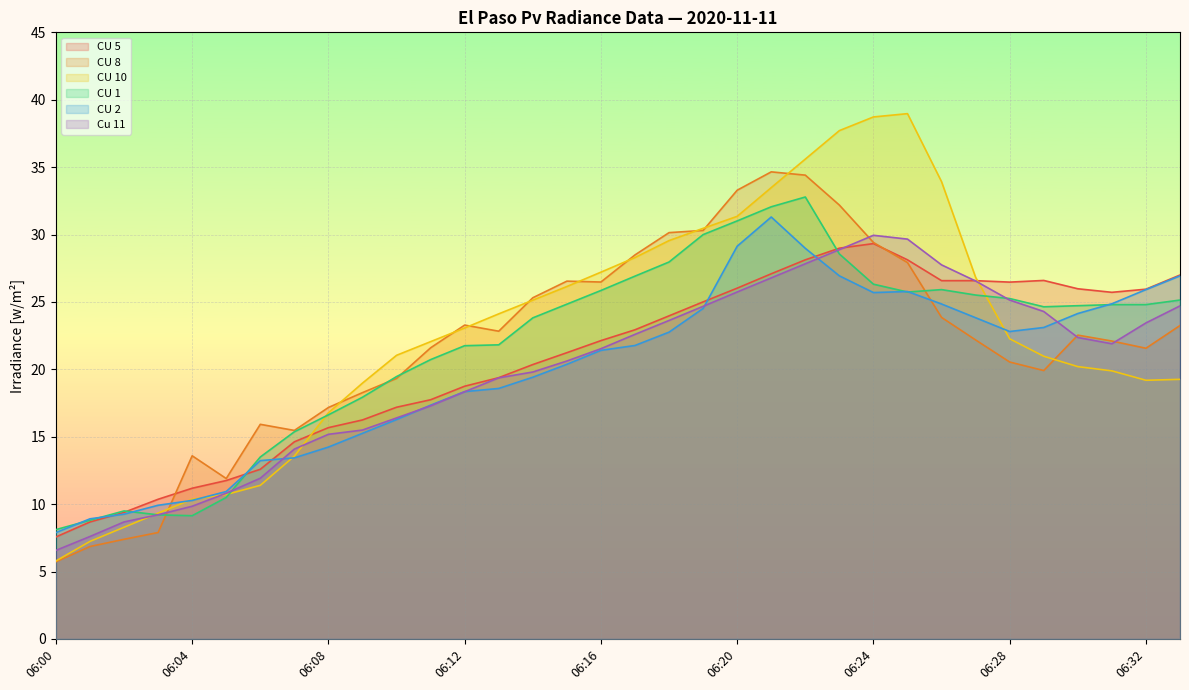

In CU 5, how many points are lower than both neighbors (excluding endpoints)?

2